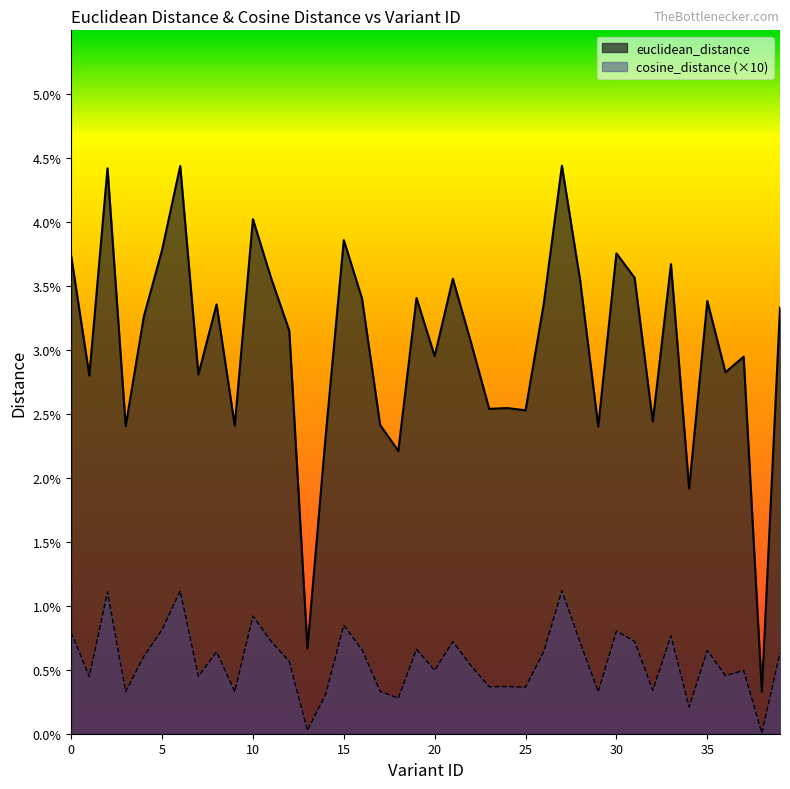

Which category has the lowest value across all series?

38